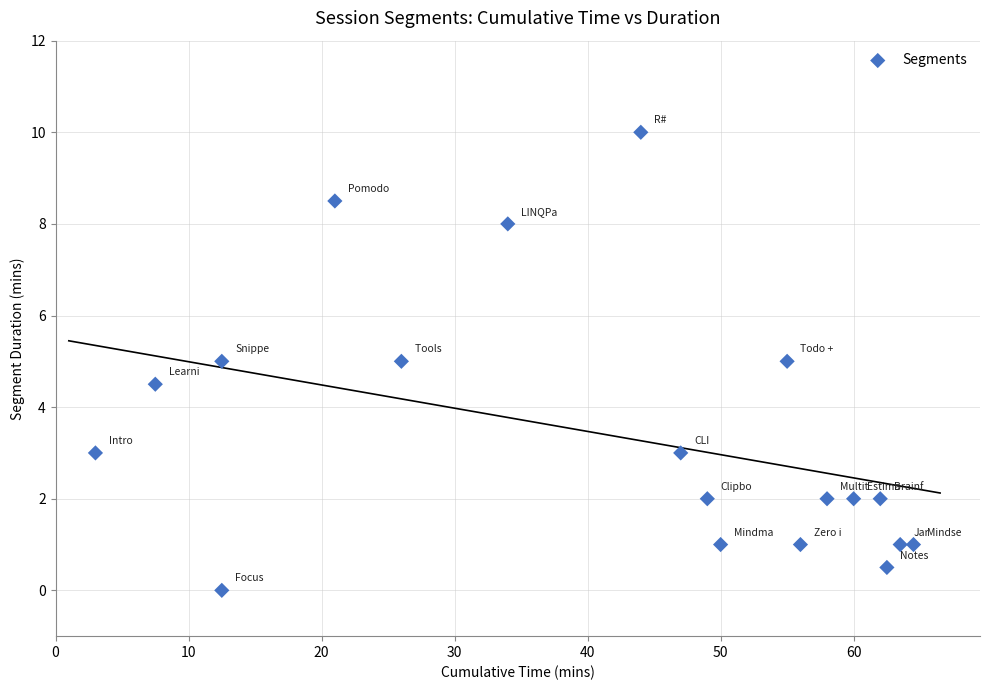

What is the range of X values (max minus min)?

61.5